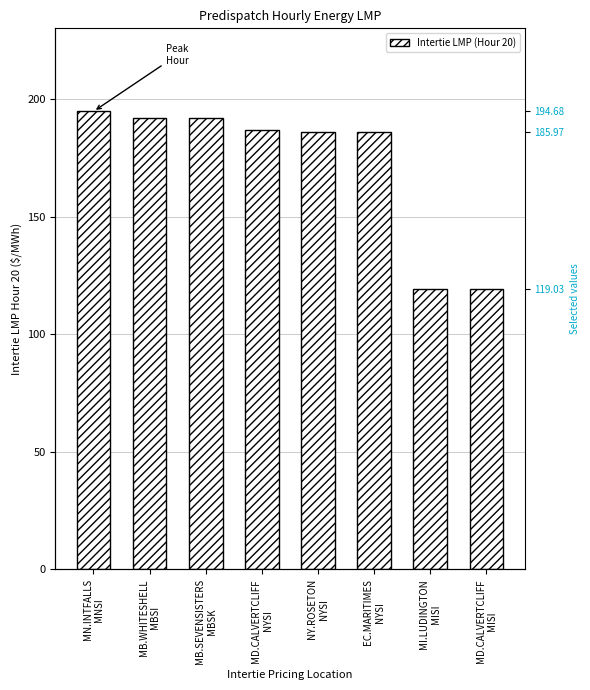

Count the number of categories in the chart.

8